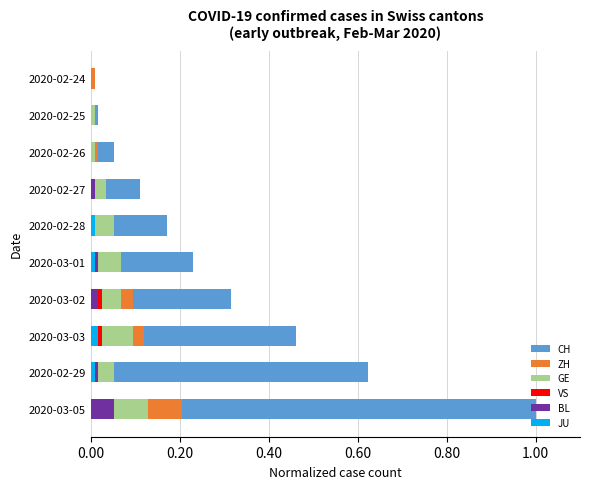

What is the difference between the ZH values at 2020-03-05 and 2020-02-28?

0.2